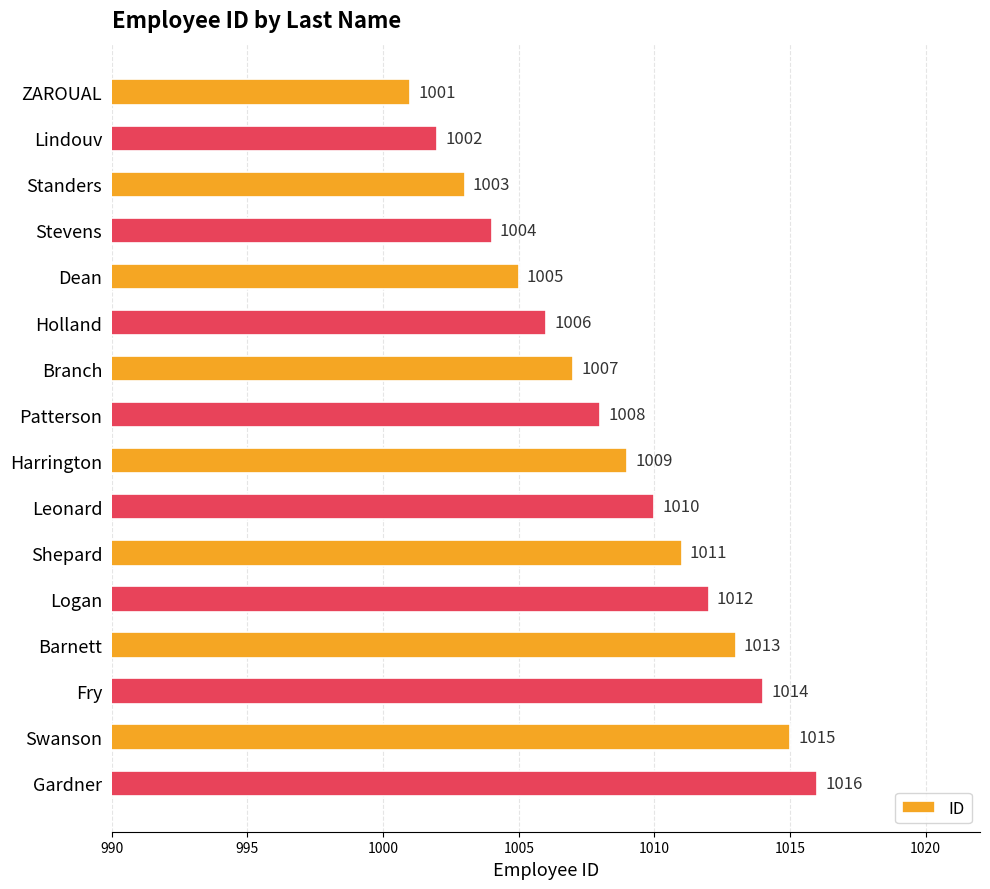

Read the value at Holland, to the nearest 10.

1010